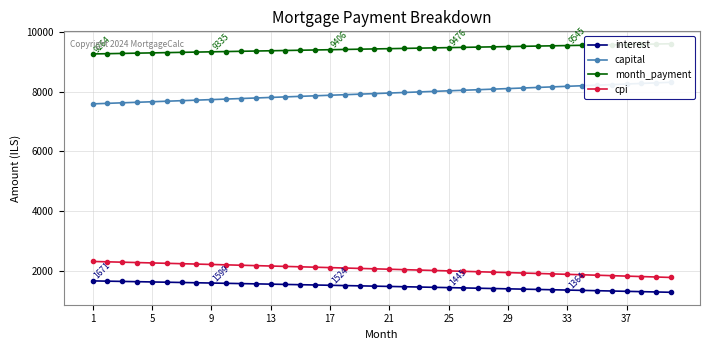

True or false: cpi and interest cross at least once.

False